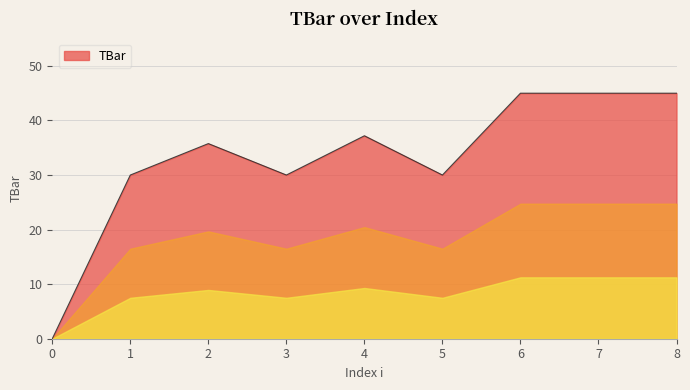

What is the difference between the maximum and minimum values?

45.0